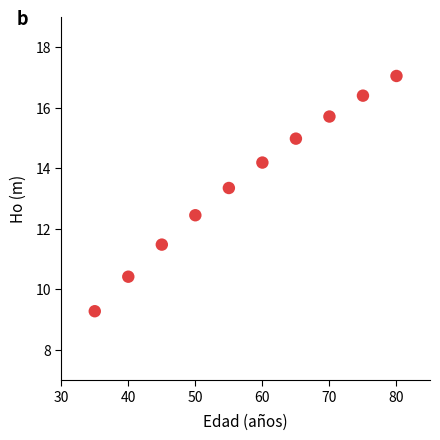

What is the range of Y values (max minus min)?

7.8